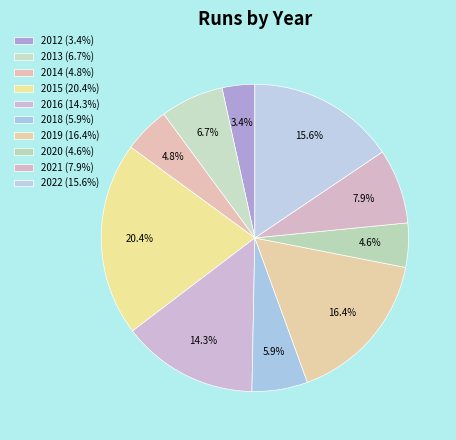

How many slices are in this pie chart?

10